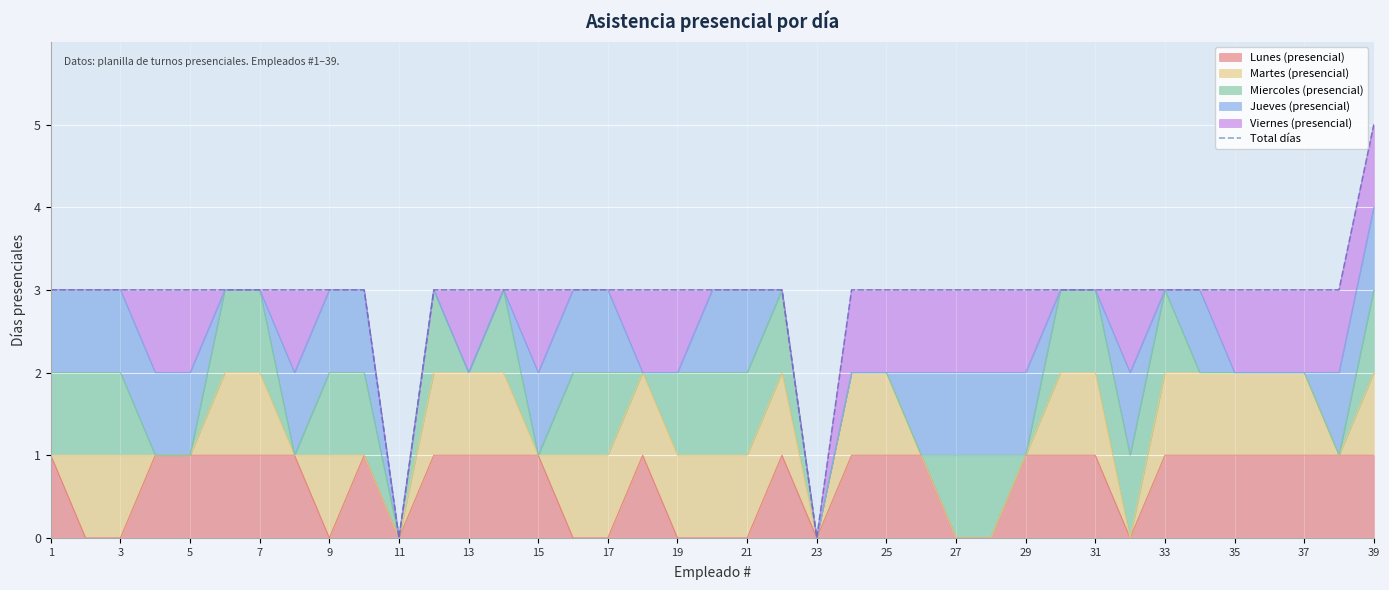

Reading left to right, list all the values displayed in this chart.

3	3	3	3	3	3	3	3	3	3	0	3	3	3	3	3	3	3	3	3	3	3	0	3	3	3	3	3	3	3	3	3	3	3	3	3	3	3	5